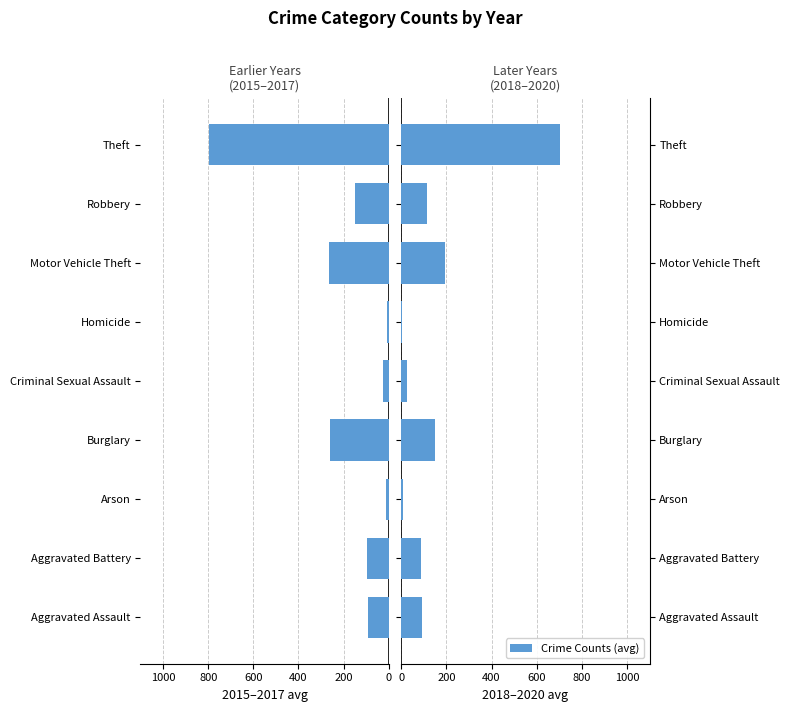

What is the spread (max minus min) of values at Motor Vehicle Theft?

457.0